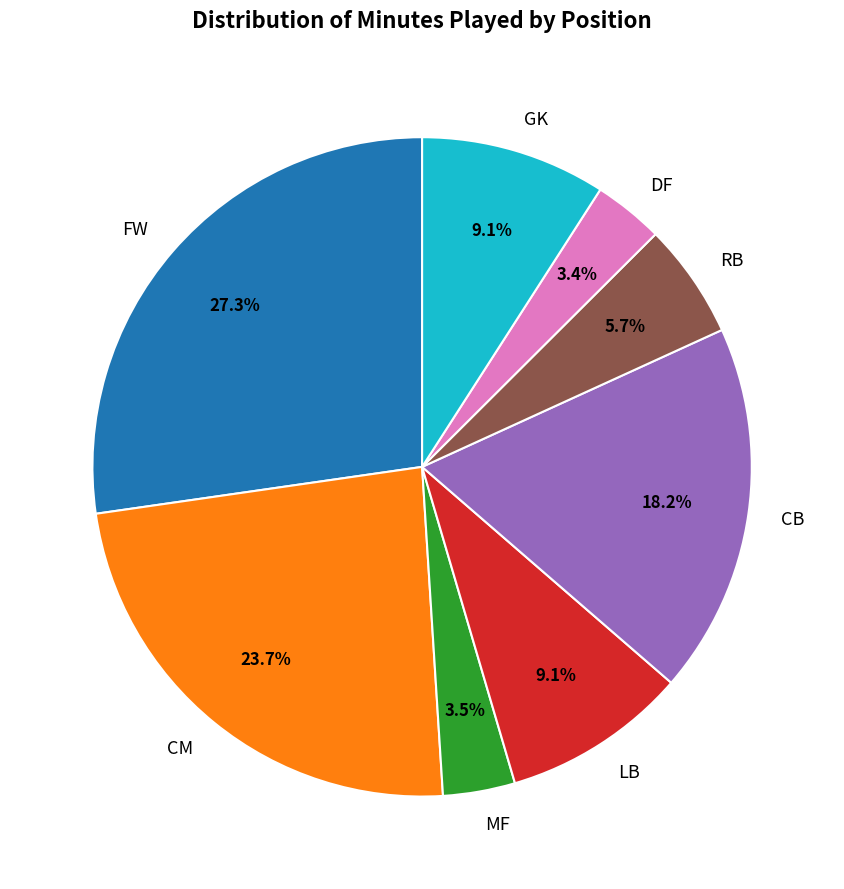

What percentage is NOT represented by MF?

96.5%